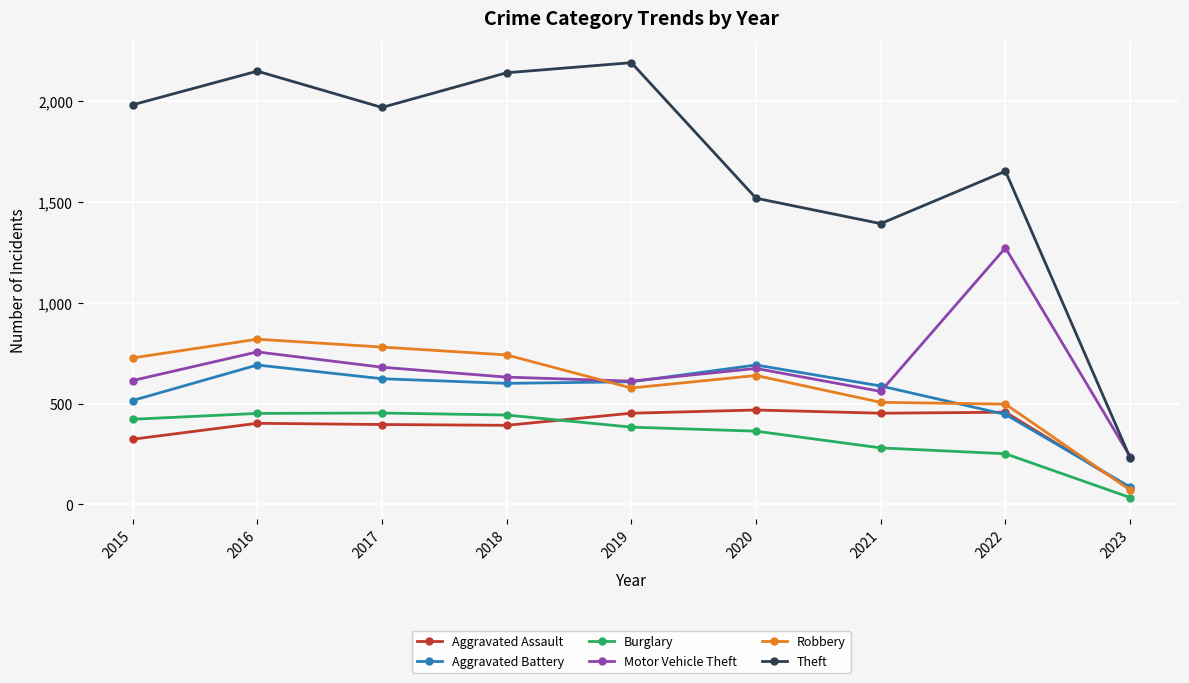

What is the difference between the Aggravated Battery values at 2018 and 2019?

8